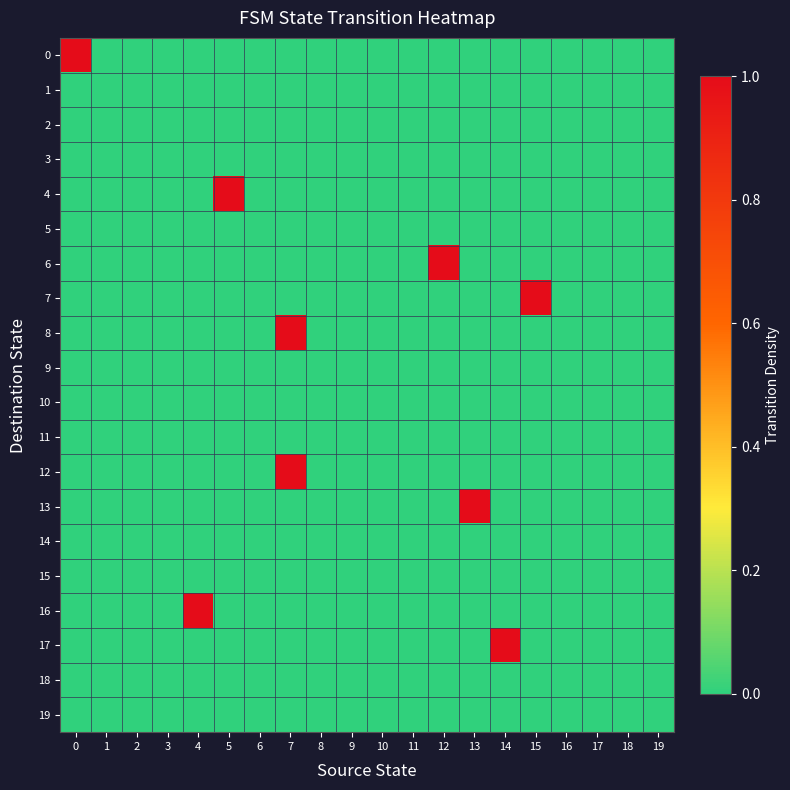

What is the total value across all series at 12?

1